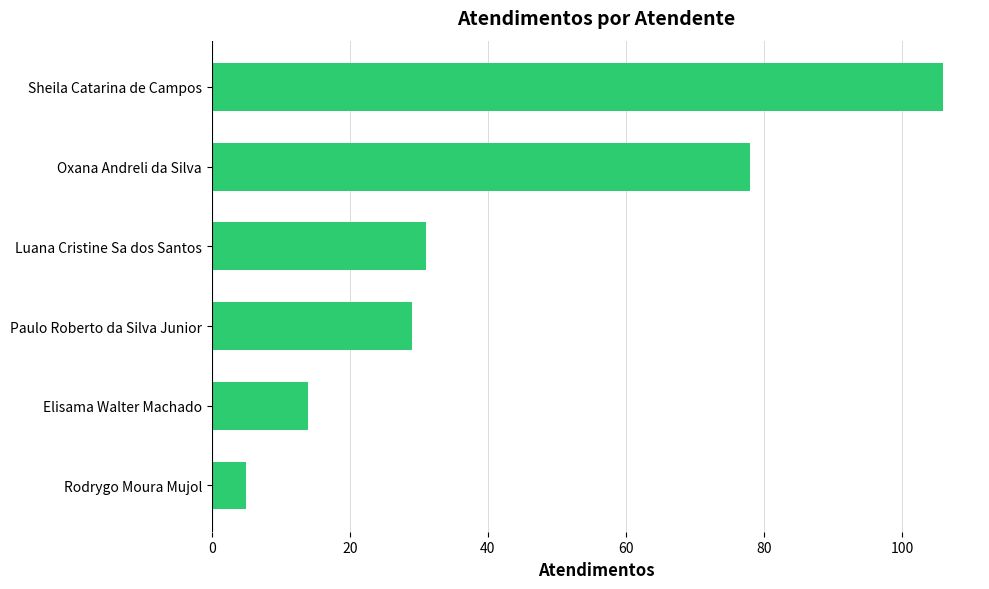

How many data points does each series have?

6